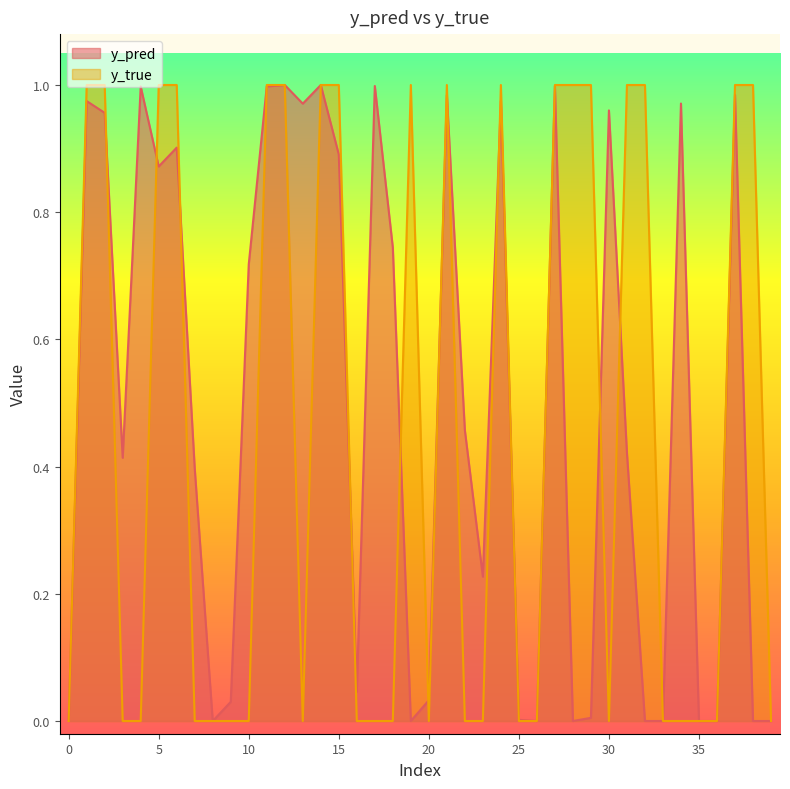

True or false: y_true has a value of -0.4 at 30.

False